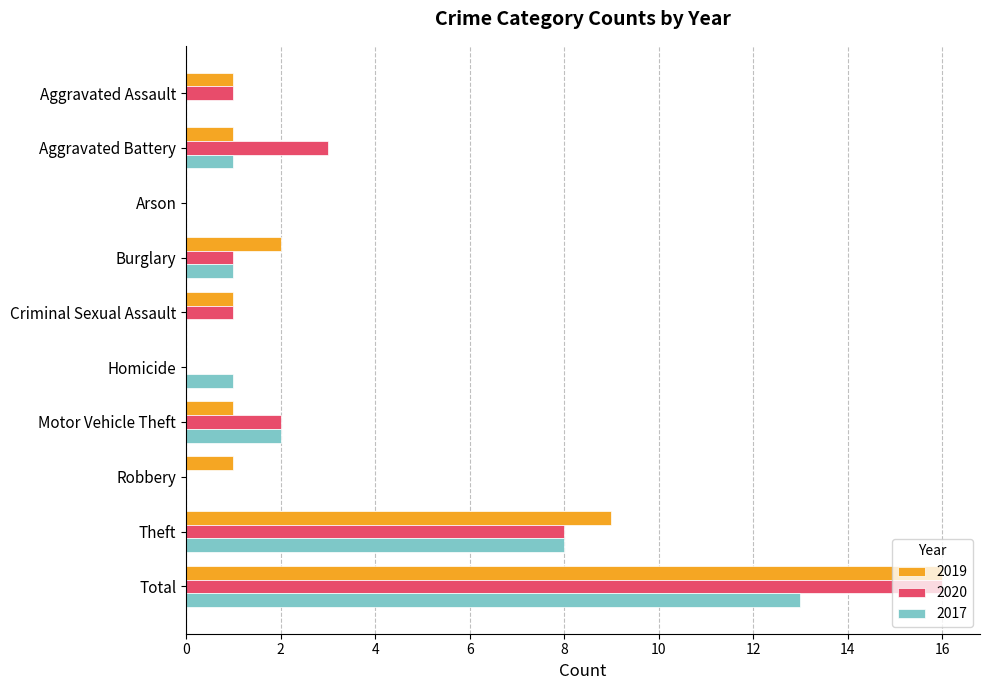

What is the maximum value for 2020?

16